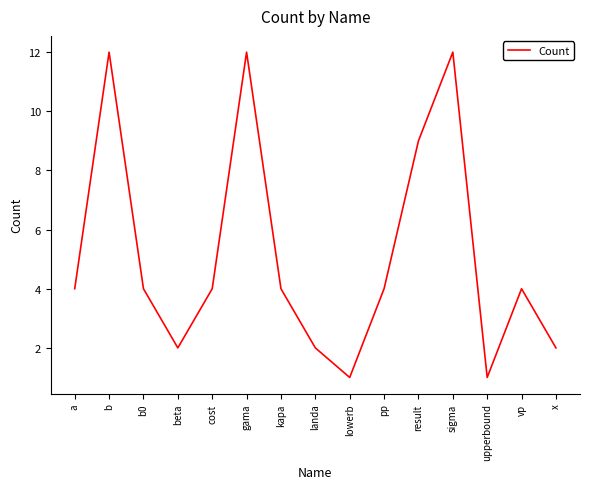

What is the difference between the maximum and minimum values?

11